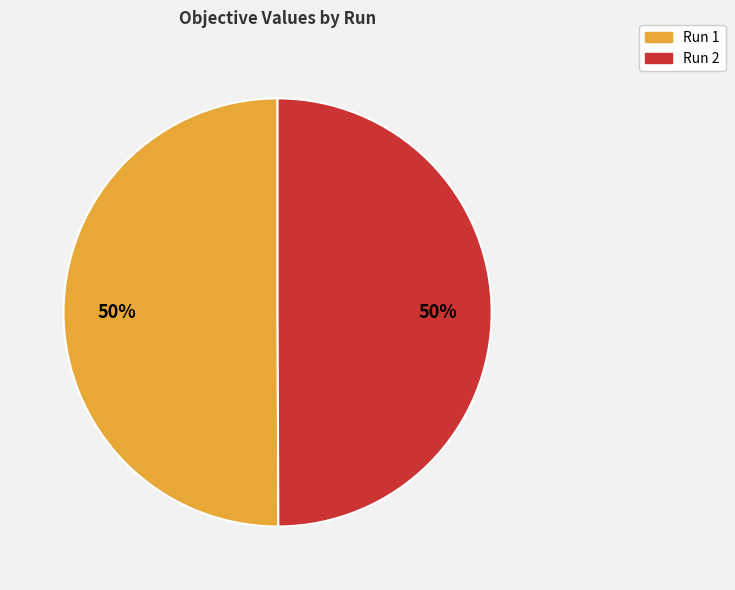

To the nearest percent, what percentage of the pie is Run 2?

50%